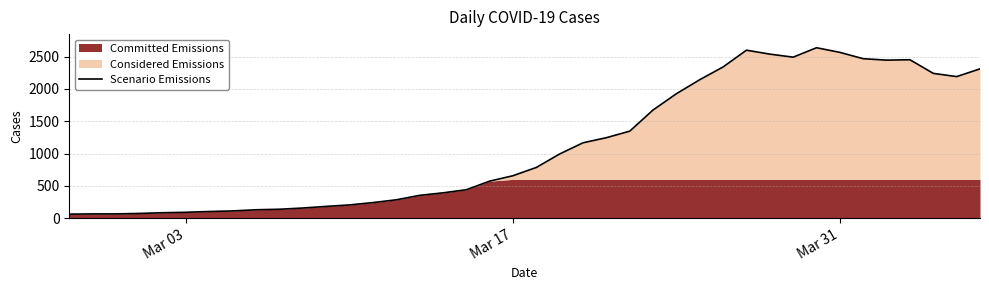

The value of Scenario Emissions at Mar 03 is 90. True or false?

True